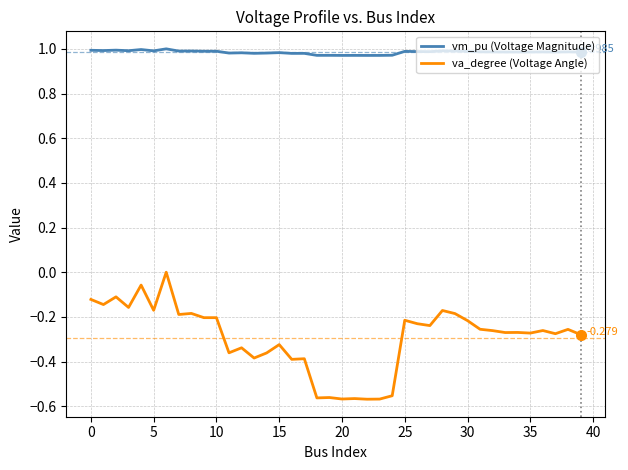

Count the va_degree (Voltage Angle) values in the range 0 to 1.

1